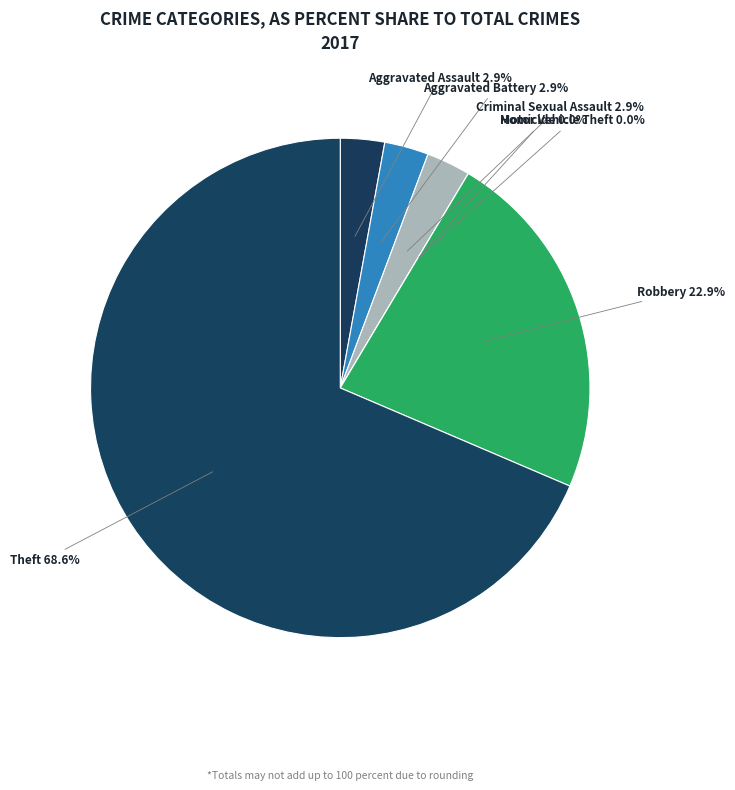

Count the number of slices in the pie.

7